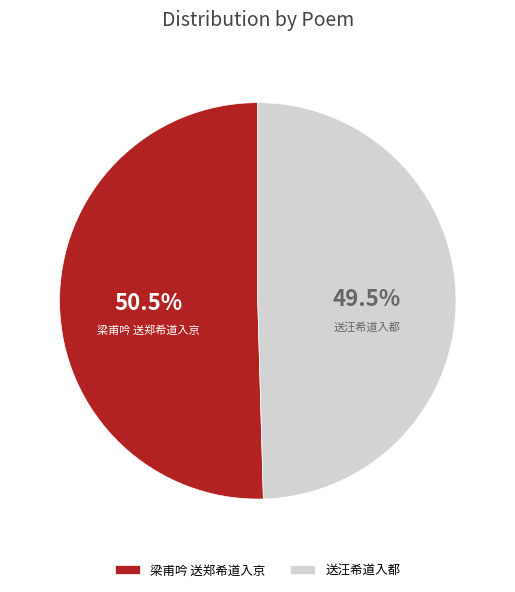

To the nearest percent, what is the average slice percentage?

50%